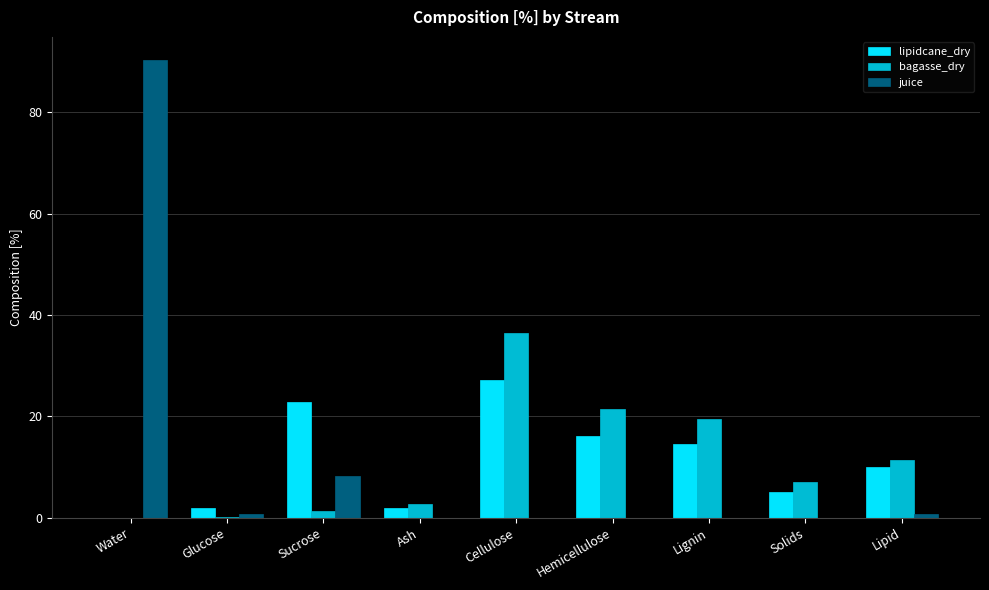

What is the average value of the juice series?

11.1